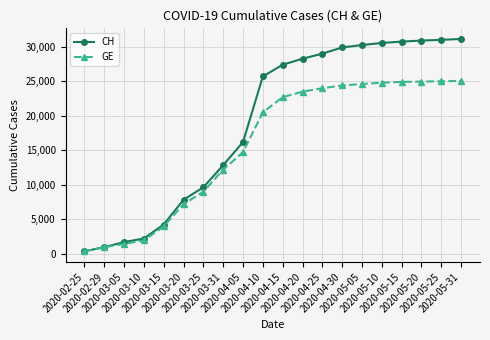

List the series in order of their overall mean, lowest first.

GE, CH